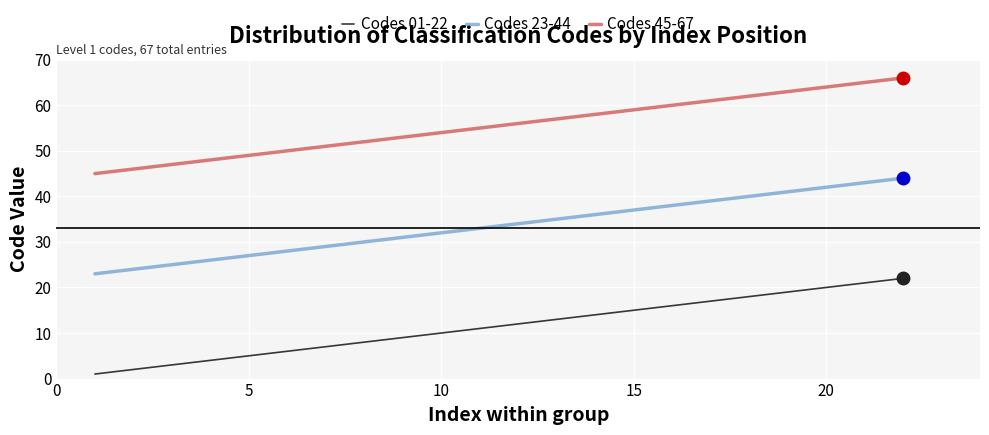

Which series has the largest total across all categories?

Codes 45-67